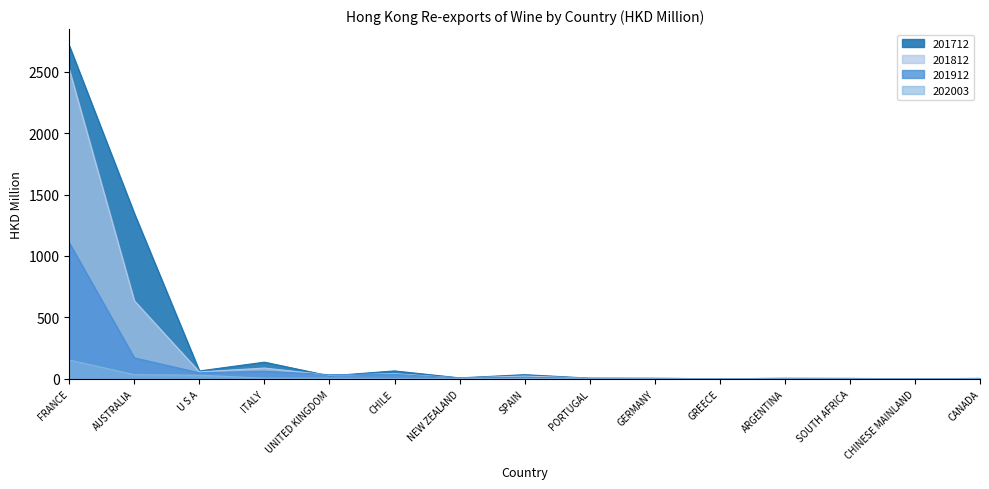

Where do 201712 and 201812 first cross each other?

ITALY and UNITED KINGDOM